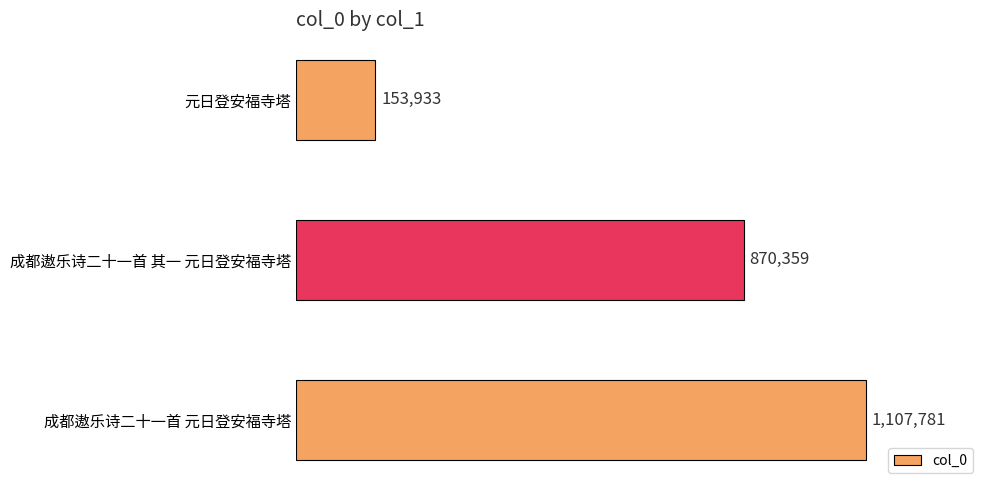

At which label is the value closest to 630857?

成都遨乐诗二十一首 其一 元日登安福寺塔